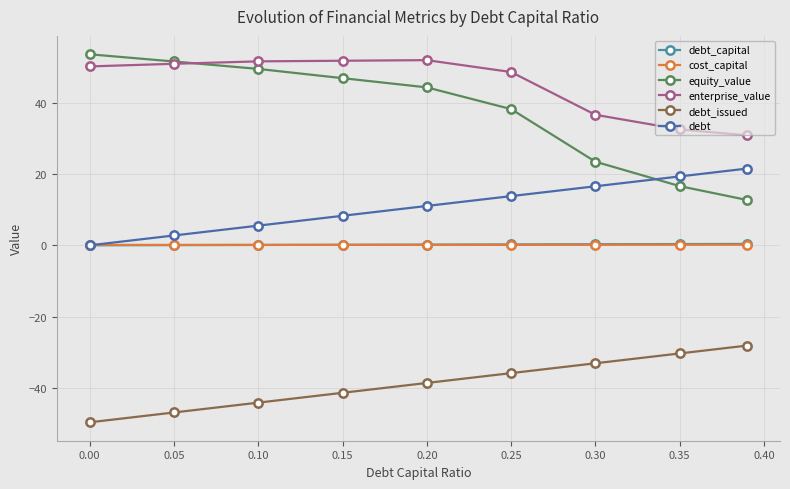

What is the average value of the debt series?

11.0